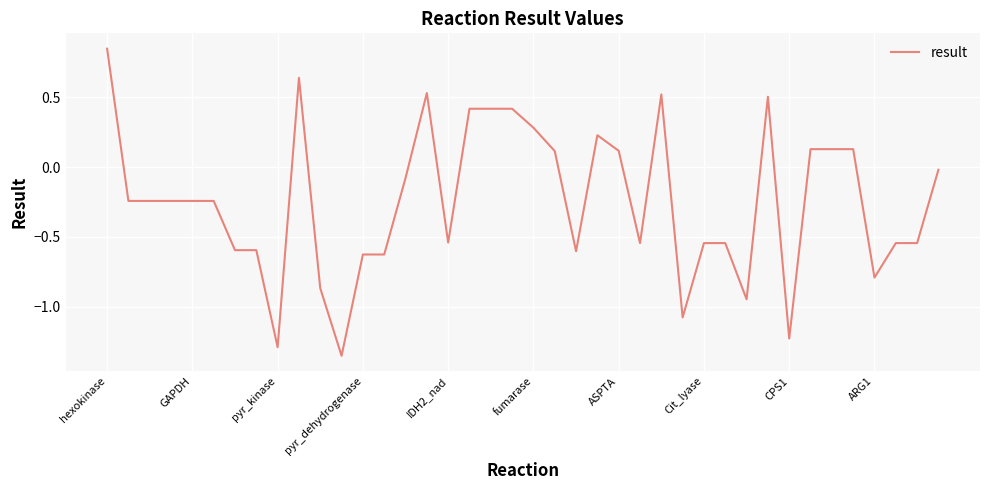

What is the sum of all values?

-9.7